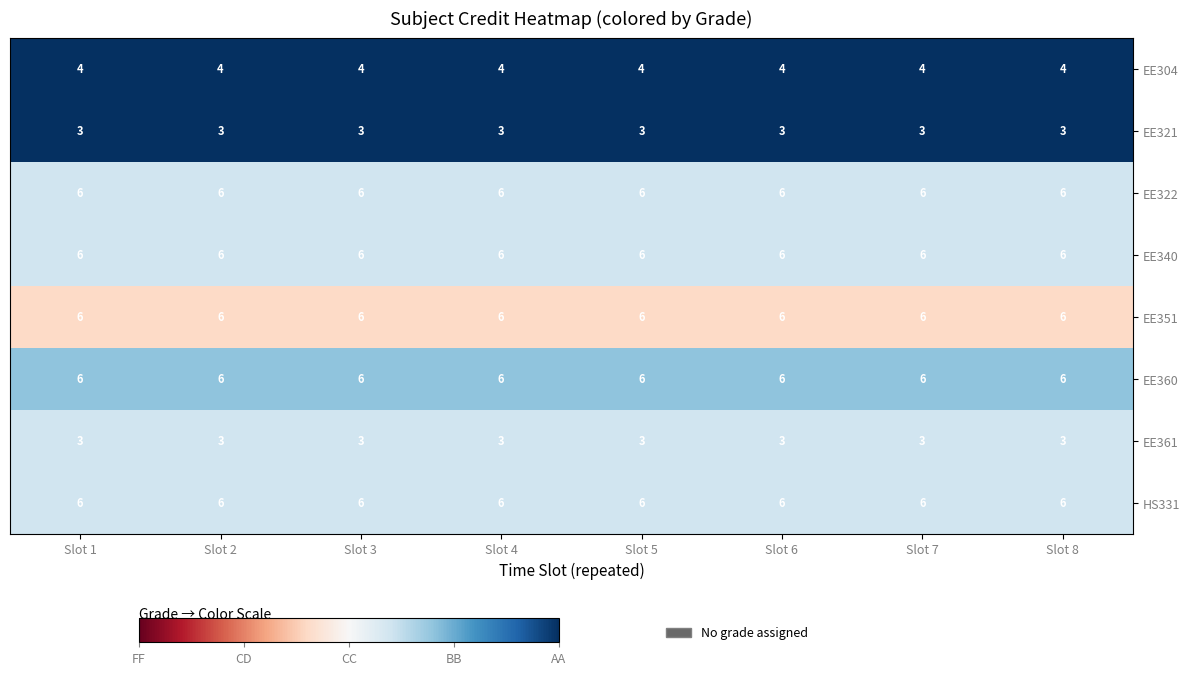

The value of EE322 at Slot 7 is 3. True or false?

False